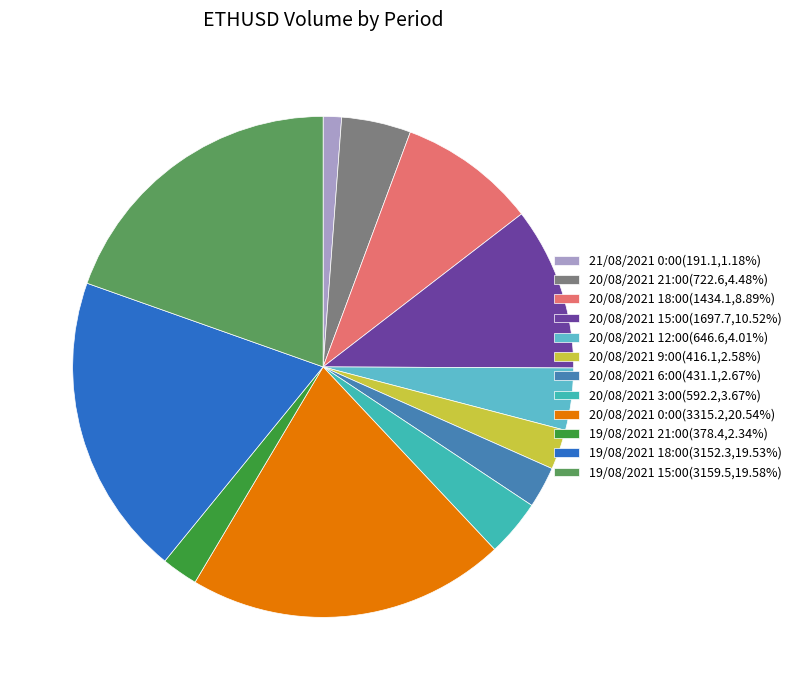

To the nearest percent, what is the combined percentage of 19/08/2021 18:00 and 20/08/2021 15:00?

30%